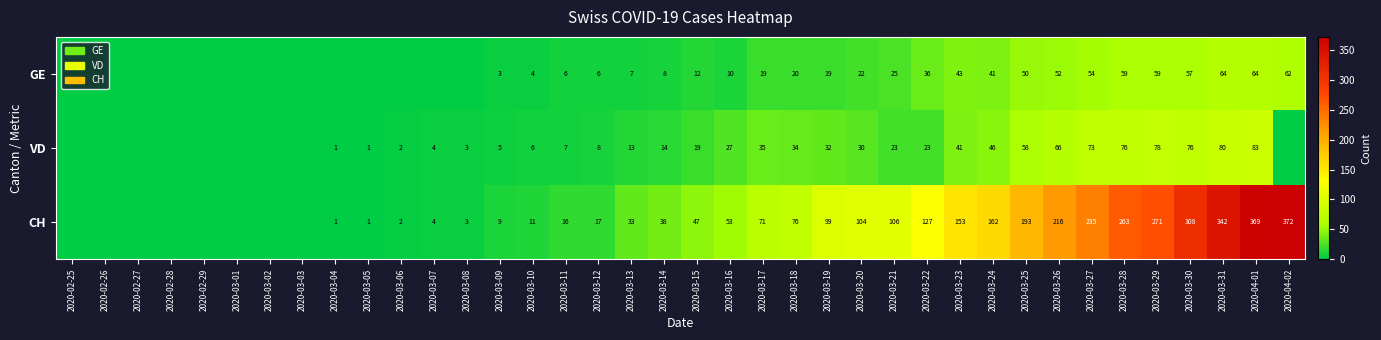

What is the sum of the VD values at 2020-03-19 and 2020-03-21?

55